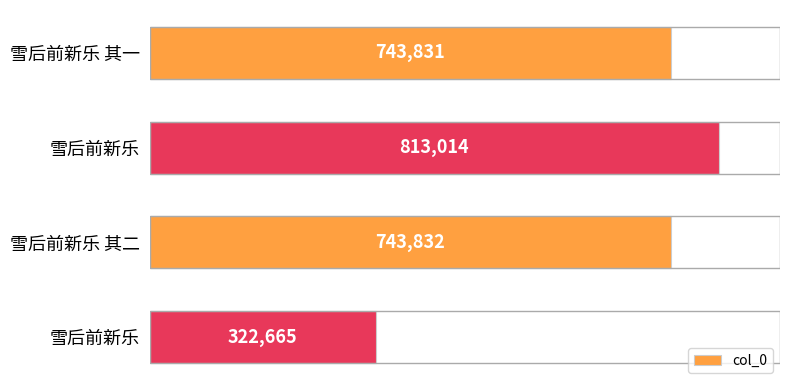

Does the chart contain stacked bars?

No